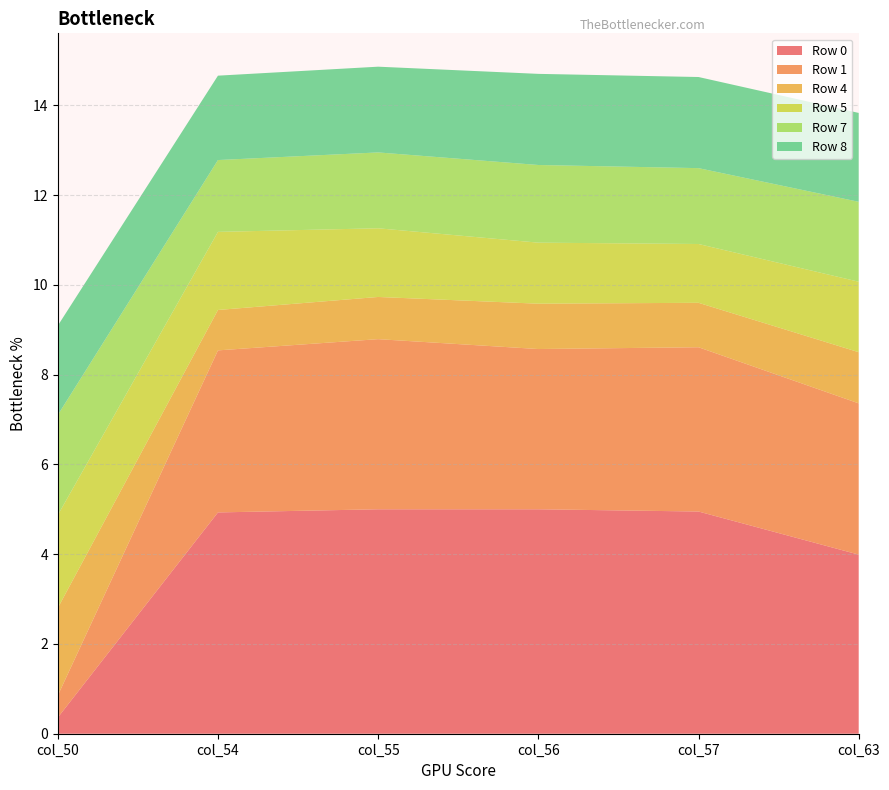

Reading left to right, what are all the values shown in this chart?

Row 0: col_50=0.4	col_54=4.9	col_55=5.0	col_56=5.0	col_57=5.0	col_63=4.0
Row 1: col_50=0.5	col_54=3.6	col_55=3.8	col_56=3.6	col_57=3.7	col_63=3.4
Row 4: col_50=1.9	col_54=0.9	col_55=0.9	col_56=1.0	col_57=1.0	col_63=1.1
Row 5: col_50=2.1	col_54=1.7	col_55=1.5	col_56=1.4	col_57=1.3	col_63=1.6
Row 7: col_50=2.2	col_54=1.6	col_55=1.7	col_56=1.7	col_57=1.7	col_63=1.8
Row 8: col_50=2.0	col_54=1.9	col_55=1.9	col_56=2.0	col_57=2.0	col_63=2.0